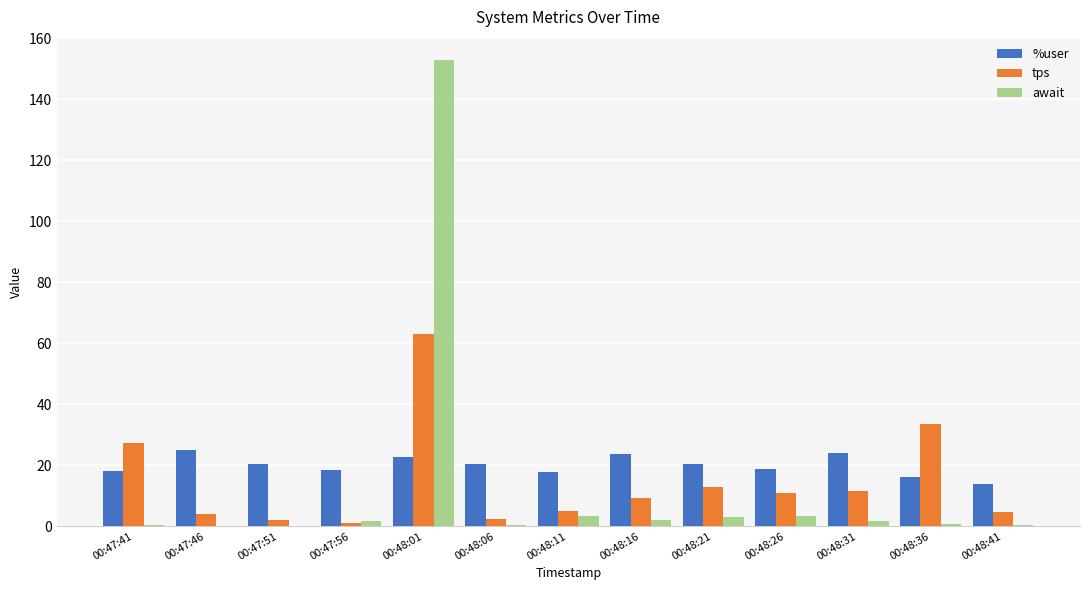

What are all the series names shown in the legend?

%user, tps, await